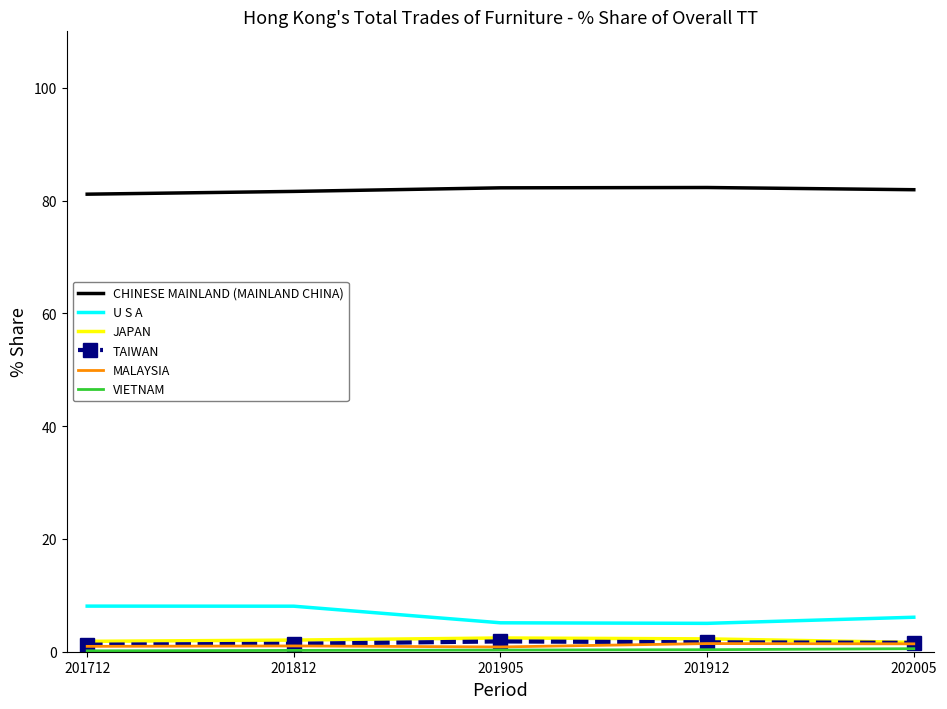

What value does the U S A series have at 201905?

5.1